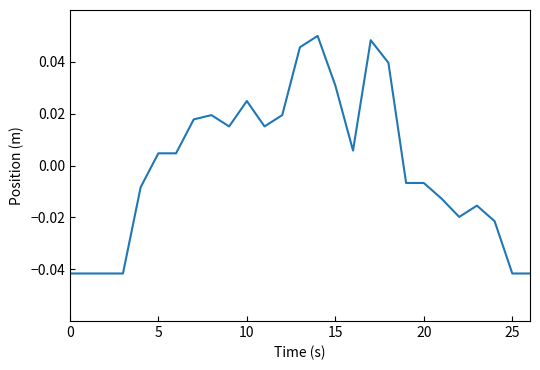

How many interior local valleys (lower than both neighbors) does the data have?

4